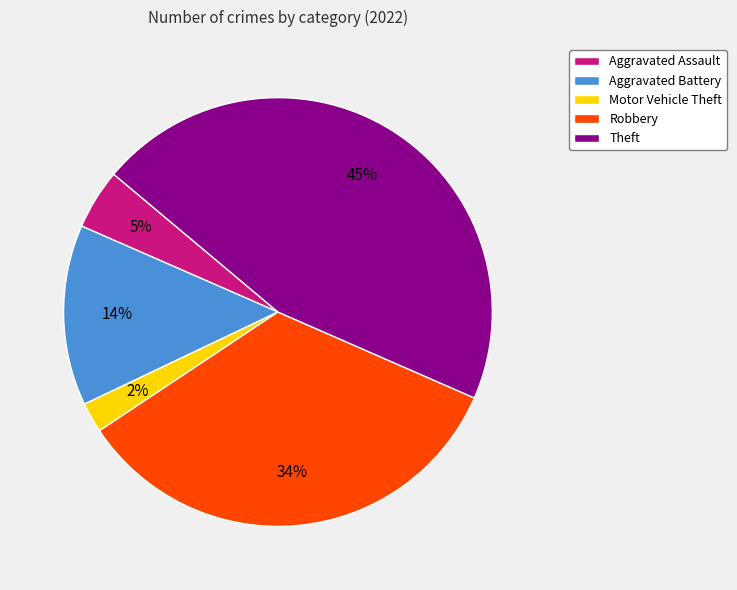

Rank the categories by value from highest to lowest.

Theft, Robbery, Aggravated Battery, Aggravated Assault, Motor Vehicle Theft